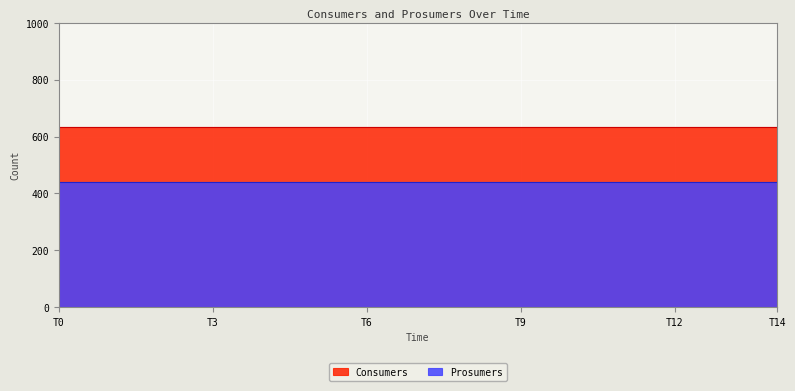

Between 2 and 9, which is larger?

2